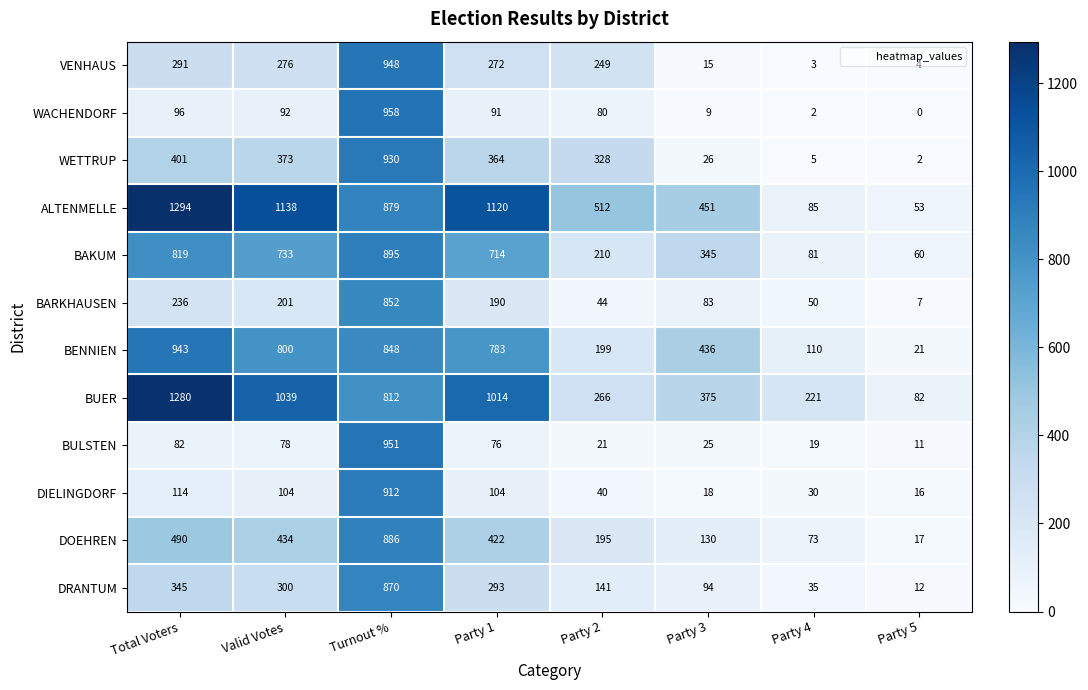

What is the approximate value of BENNIEN at Party 3?

436